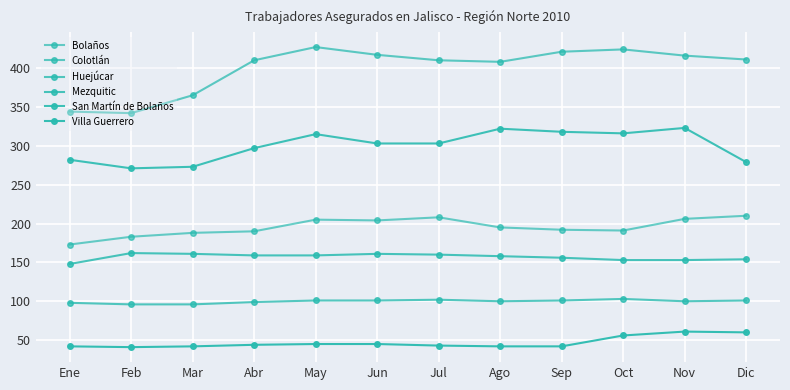

How many data points does each series have?

12